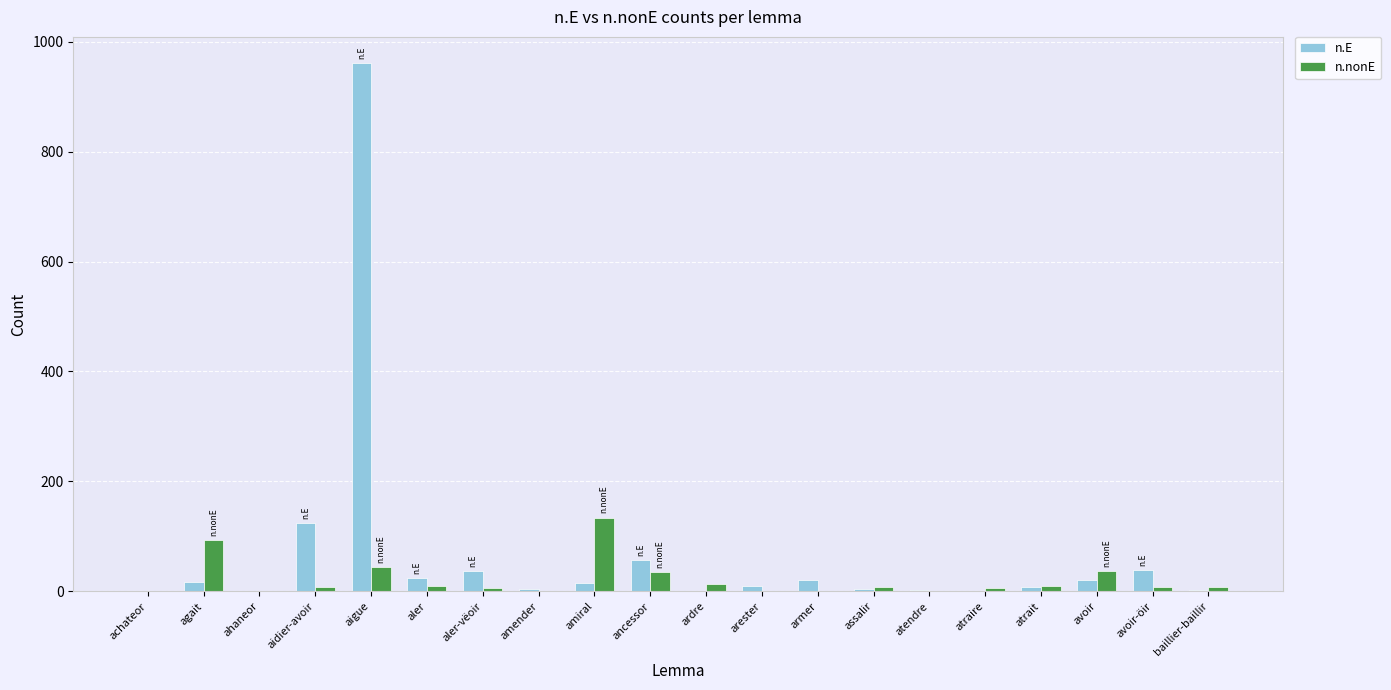

What is the maximum value for n.nonE?

134